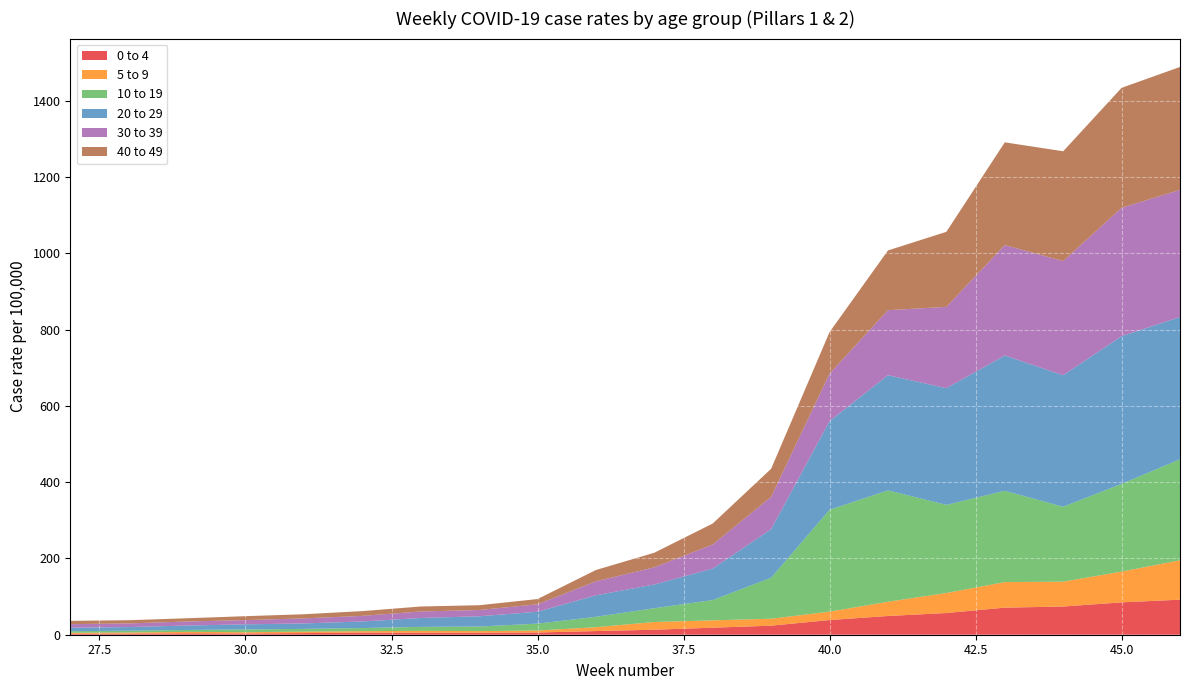

Reading left to right, extract all data points from this chart.

0 to 4: 27=2.7	28=2.9	29=3.8	30=3.3	31=4.3	32=5.5	33=5.1	34=5.3	35=5.8	36=9.6	37=13.1	38=18.4	39=23.7	40=38.5	41=49.1	42=56.9	43=71.0	44=73.9	45=84.9	46=91.9
5 to 9: 27=2.4	28=2.9	29=3.7	30=3.3	31=3.8	32=3.8	33=5.0	34=4.2	35=5.3	36=10.2	37=20.2	38=19.2	39=18.2	40=22.0	41=37.3	42=52.5	43=67.0	44=65.2	45=80.6	46=103.3
10 to 19: 27=4.1	28=4.8	29=5.0	30=7.3	31=7.2	32=8.1	33=10.4	34=11.9	35=18.1	36=27.2	37=36.1	38=53.2	39=107.5	40=267.0	41=291.9	42=231.0	43=239.3	44=196.4	45=229.9	46=264.6
20 to 29: 27=9.1	28=9.6	29=11.6	30=13.3	31=14.3	32=17.3	33=23.4	34=26.9	35=31.1	36=56.4	37=62.3	38=82.5	39=127.2	40=232.4	41=302.0	42=305.9	43=354.6	44=344.7	45=387.1	46=372.8
30 to 39: 27=9.4	28=9.6	29=10.6	30=11.2	31=13.2	32=14.7	33=17.0	34=16.5	35=19.6	36=36.6	37=45.1	38=63.1	39=84.8	40=124.6	41=170.3	42=213.1	43=289.5	44=299.2	45=336.6	46=333.4
40 to 49: 27=8.7	28=8.4	29=8.5	30=10.3	31=10.9	32=12.5	33=13.1	34=12.5	35=13.7	36=29.7	37=38.2	38=55.0	39=73.6	40=108.7	41=156.6	42=196.7	43=269.3	44=287.9	45=314.4	46=322.1